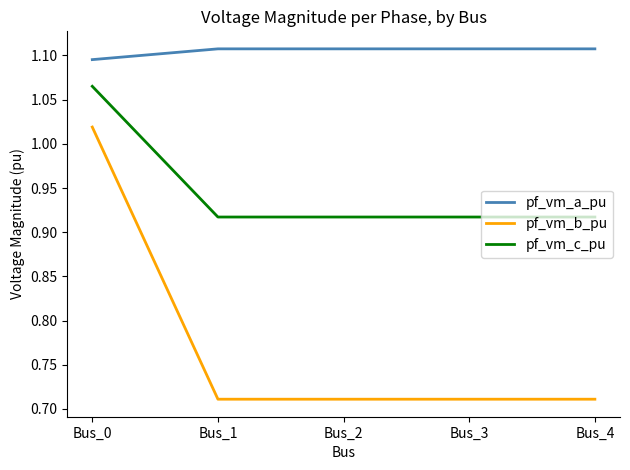

True or false: pf_vm_b_pu has a value of 1.0 at Bus_2.

False